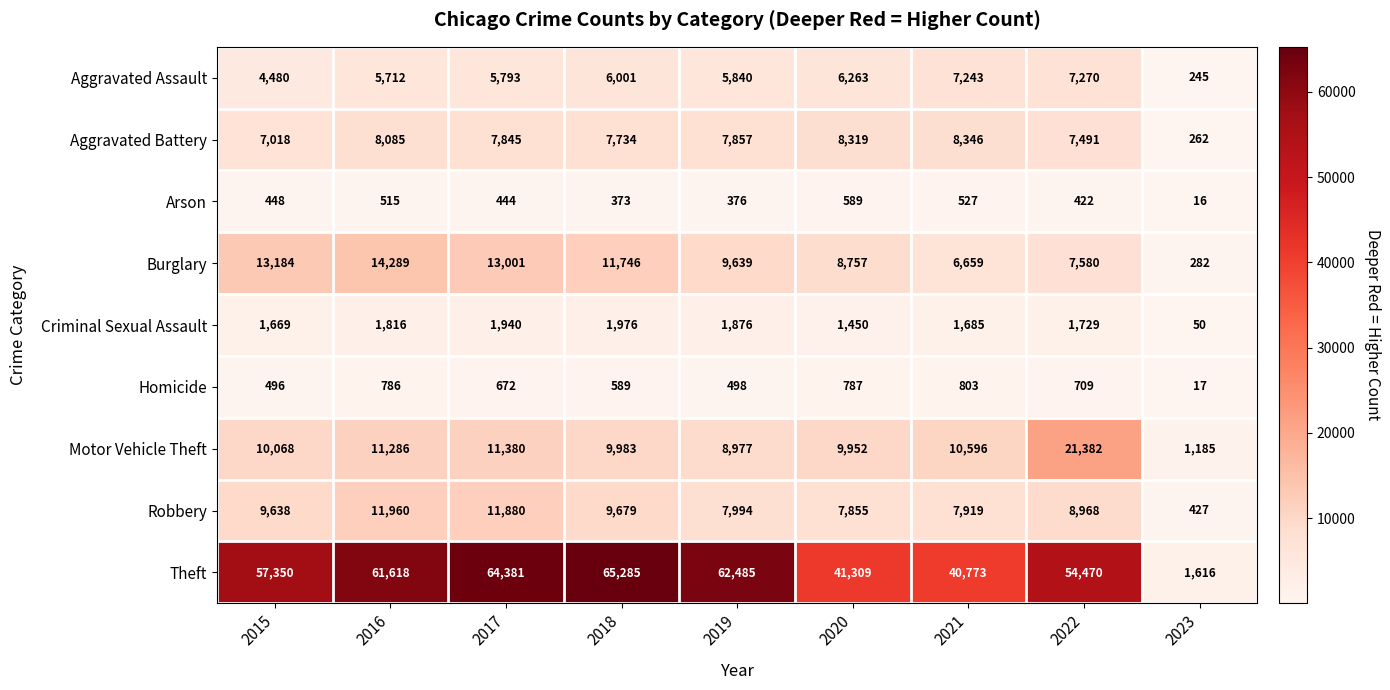

At how many categories does at least one series exceed 29626?

8